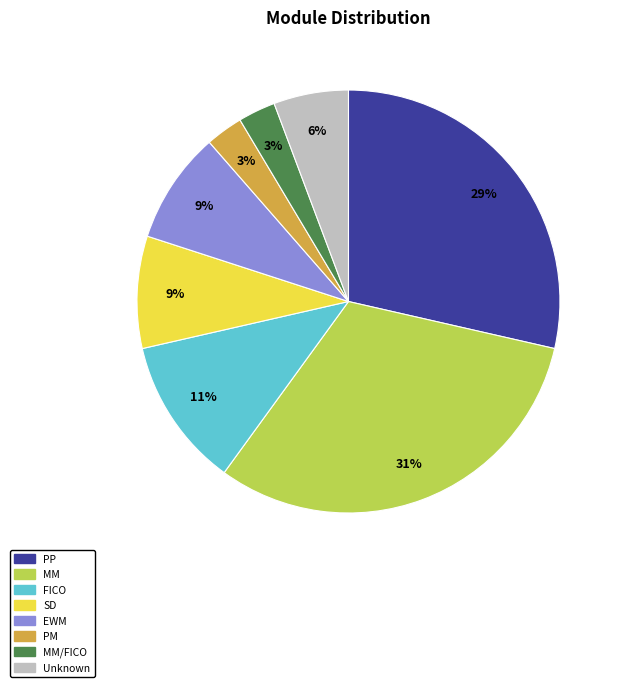

Is there any slice that represents more than half of the pie?

No